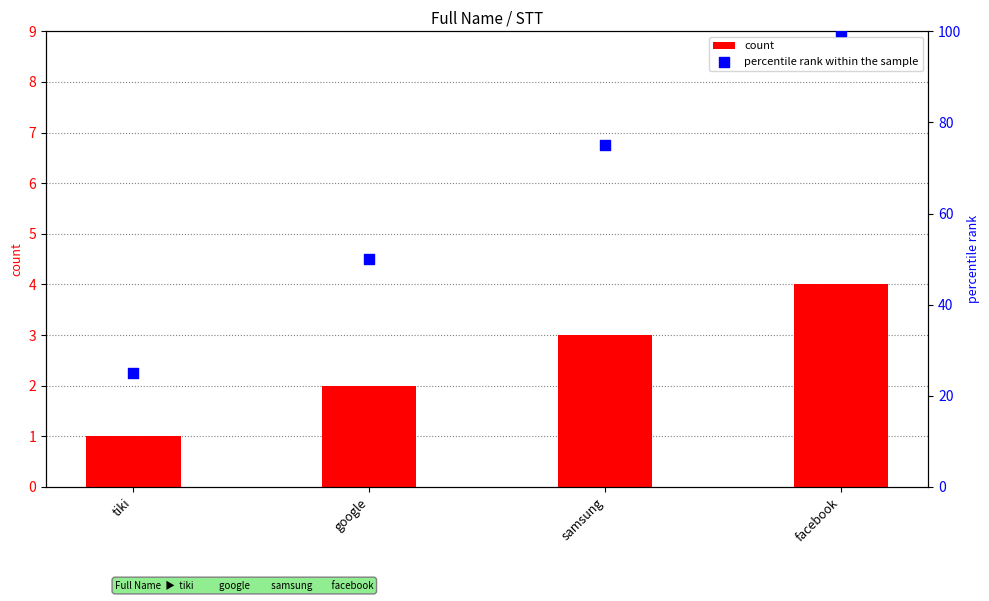

Which series has the largest Y range (max minus min)?

percentile rank within the sample